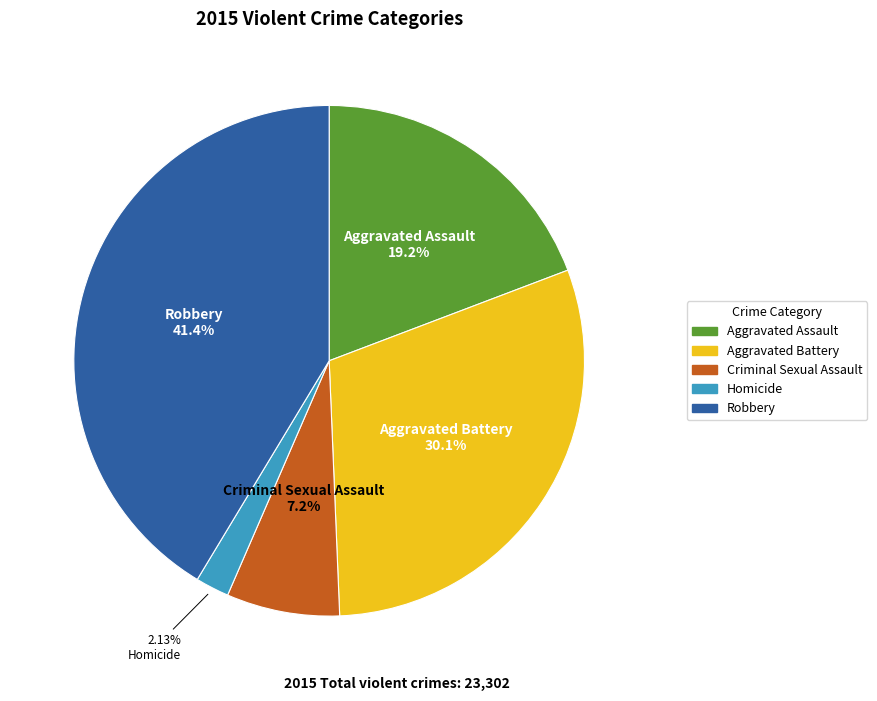

Is there any slice that represents more than half of the pie?

No